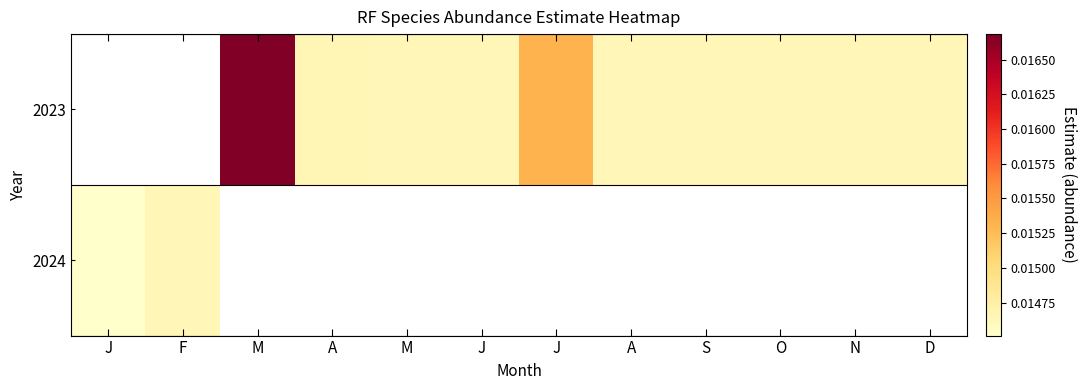

List the series in order of their overall mean, highest first.

2023, 2024